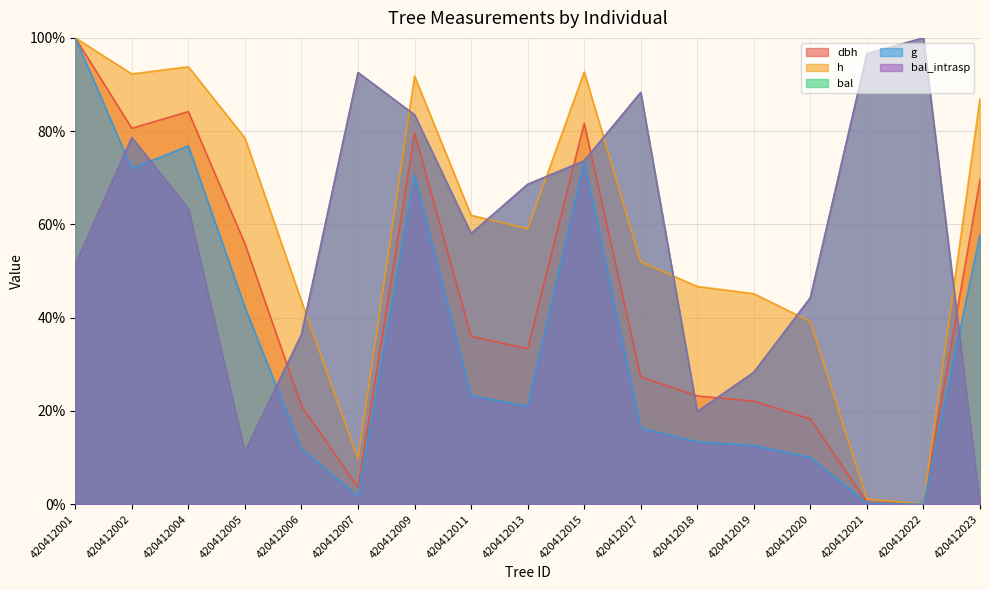

Where is the first local minimum for h?

420412002